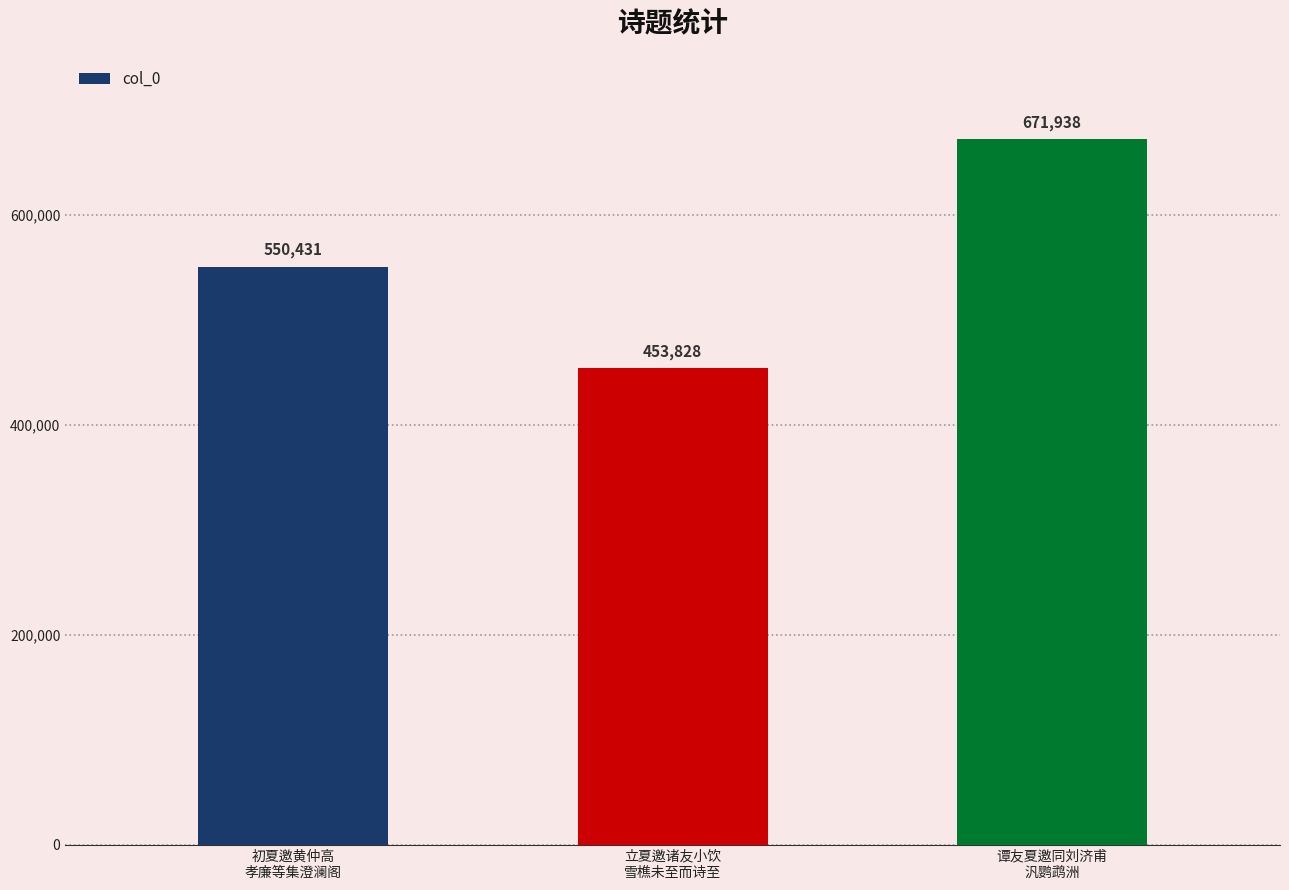

Read the value at 谭友夏邀同刘济甫
汎鹦鹉洲, to the nearest 50.

671950